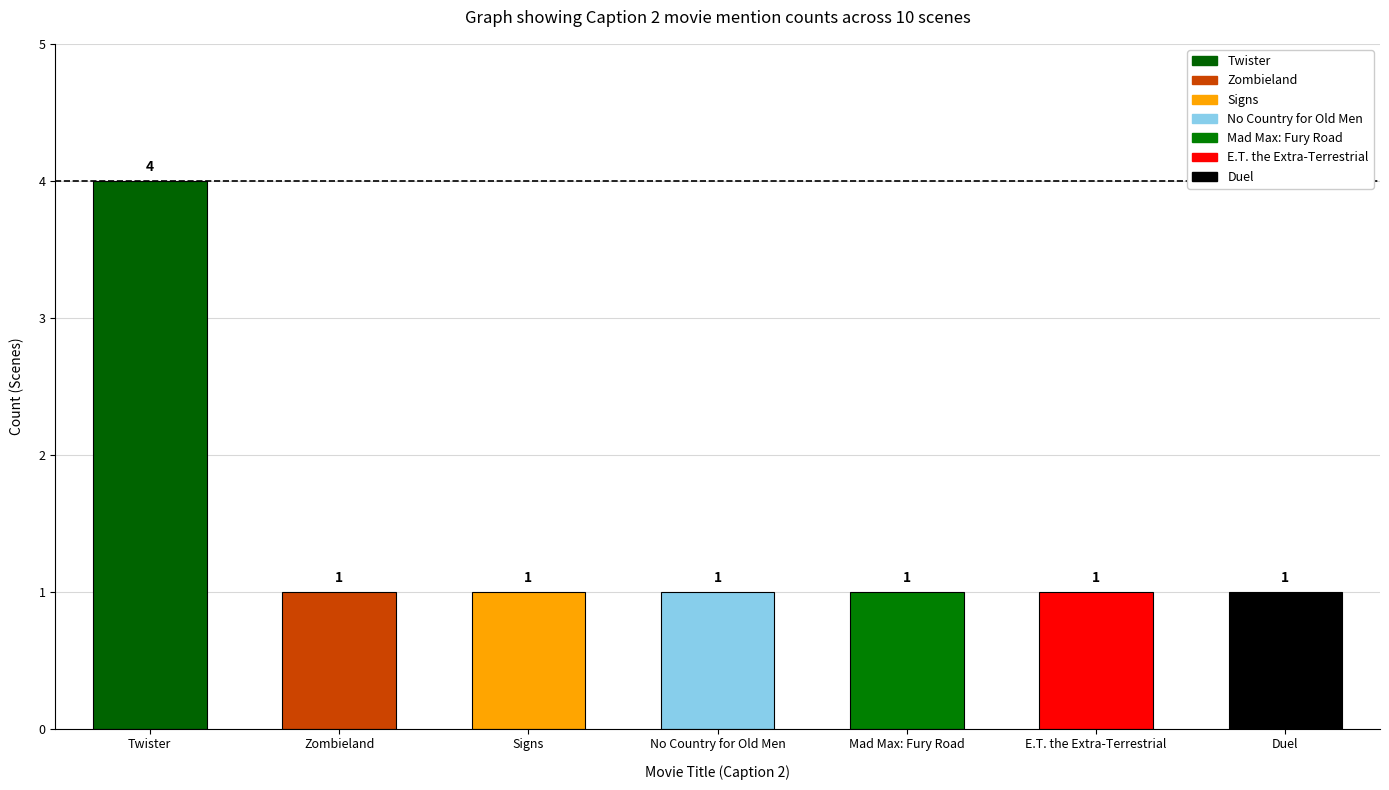

What is the ratio of the value at No Country for Old Men to the value at Duel?

1.0